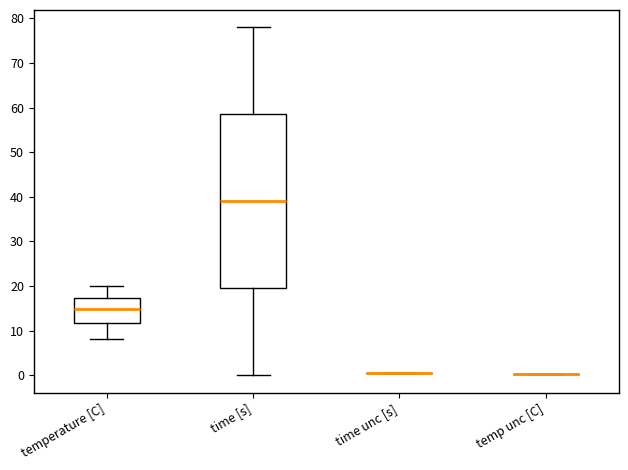

Reading left to right, read every box against the y-axis: the position of its median line, the range the box covers, and the ends of its whiskers. The values are not printed on the chart, so give them approximately, as read against the axis.

temperature [C]: median 15, box 12 to 17, whiskers 8 to 20
time [s]: median 39, box 20 to 59, whiskers 0 to 78
time unc [s]: box collapsed to a line at 1, whiskers 1 to 1
temp unc [C]: box collapsed to a line at 0, whiskers 0 to 0